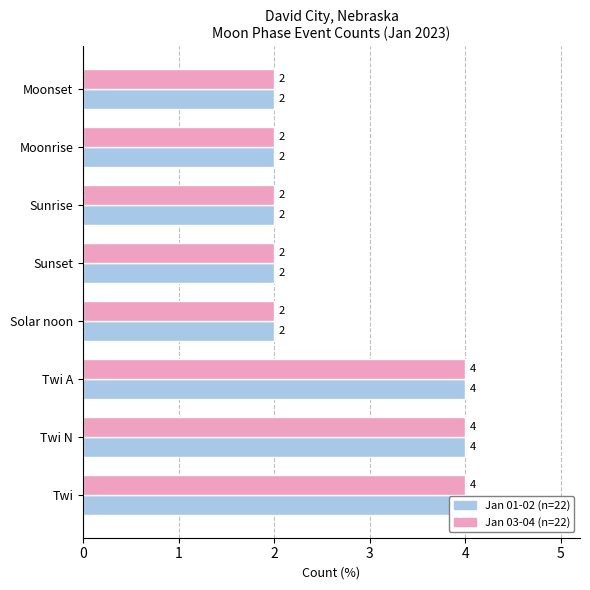

How many Jan 01-02 (n=22) values are between 2 and 4?

8